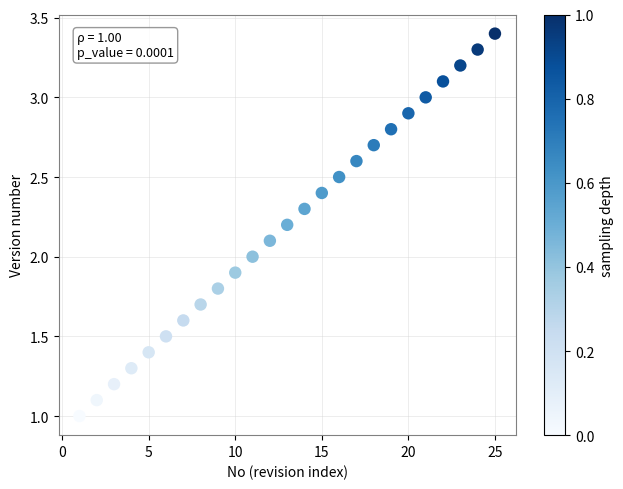

What is the range of X values (max minus min)?

24.0